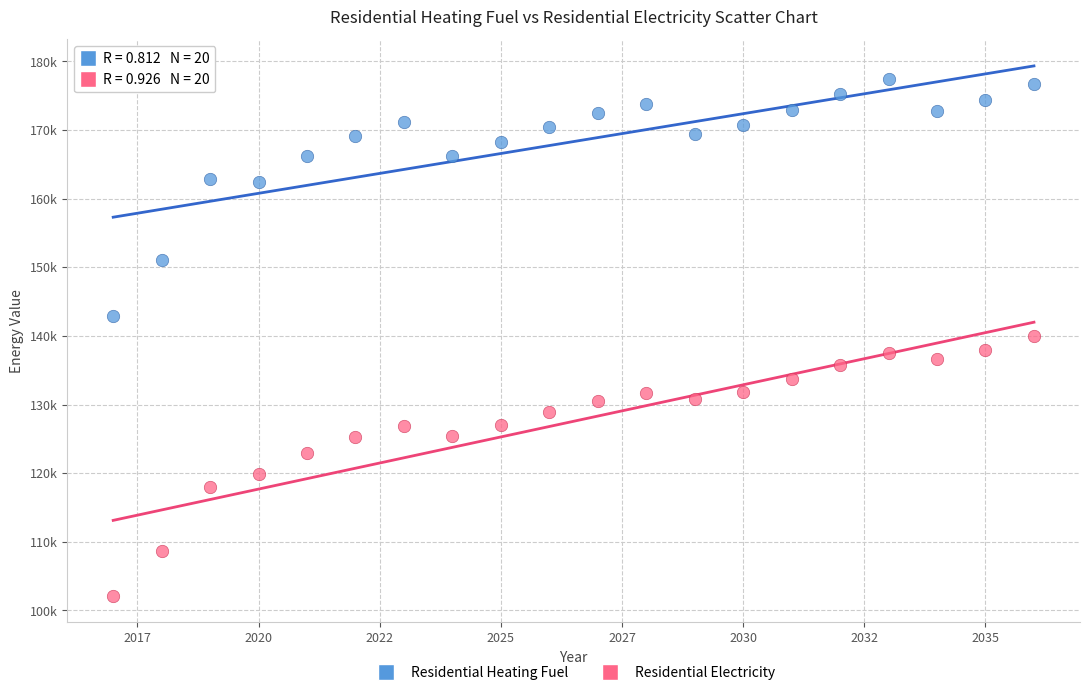

Which series reaches the minimum Y coordinate?

Residential Electricity